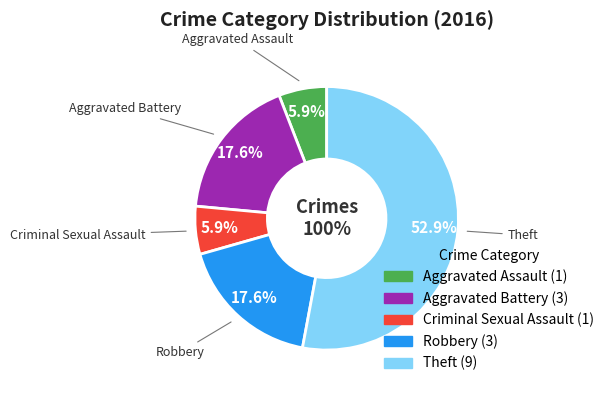

To the nearest percent, what is the difference between the largest and smallest slice percentages?

47%